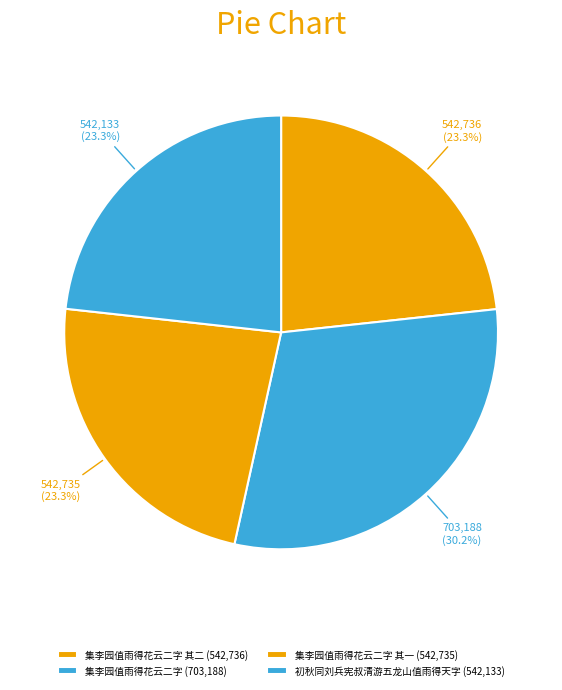

Which category has the biggest portion of the pie?

集李园值雨得花云二字